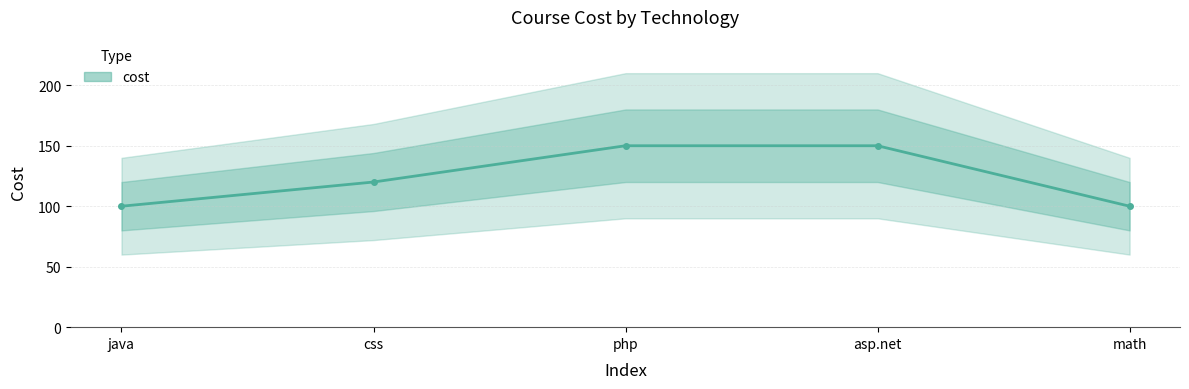

What is the change in value from java to asp.net?

+50